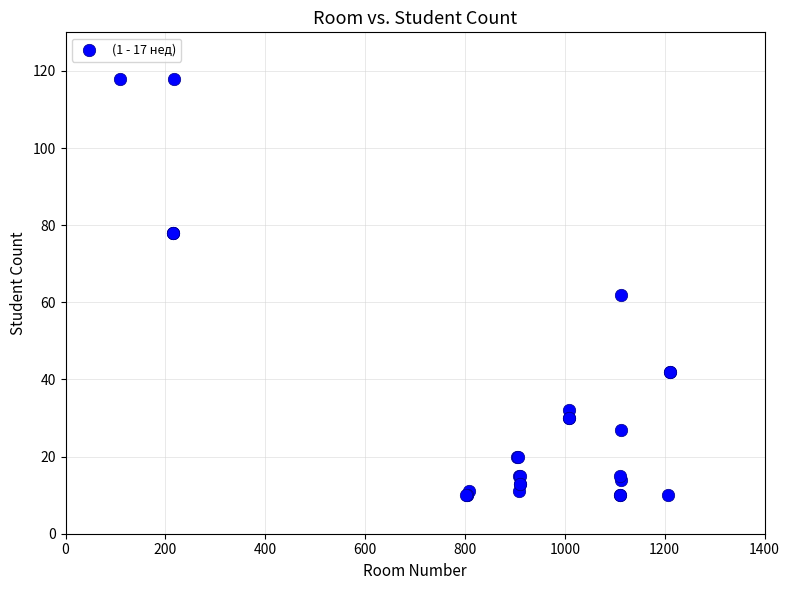

What Y value in the scatter plot is closest to 64?

62